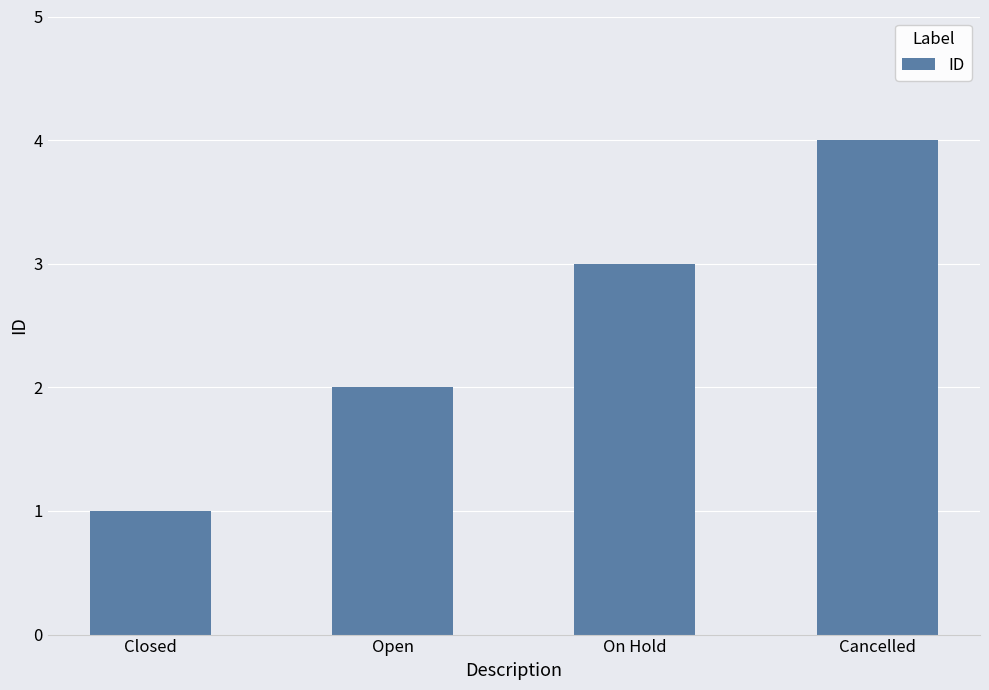

Where is the data nearest to the value 2?

Open